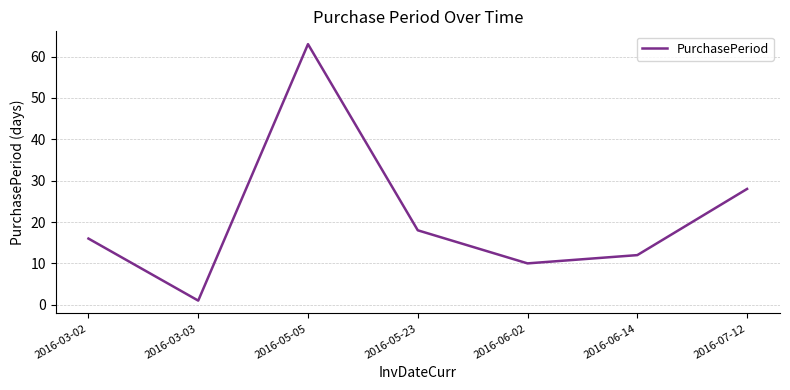

What position from the left is 2016-05-05?

3